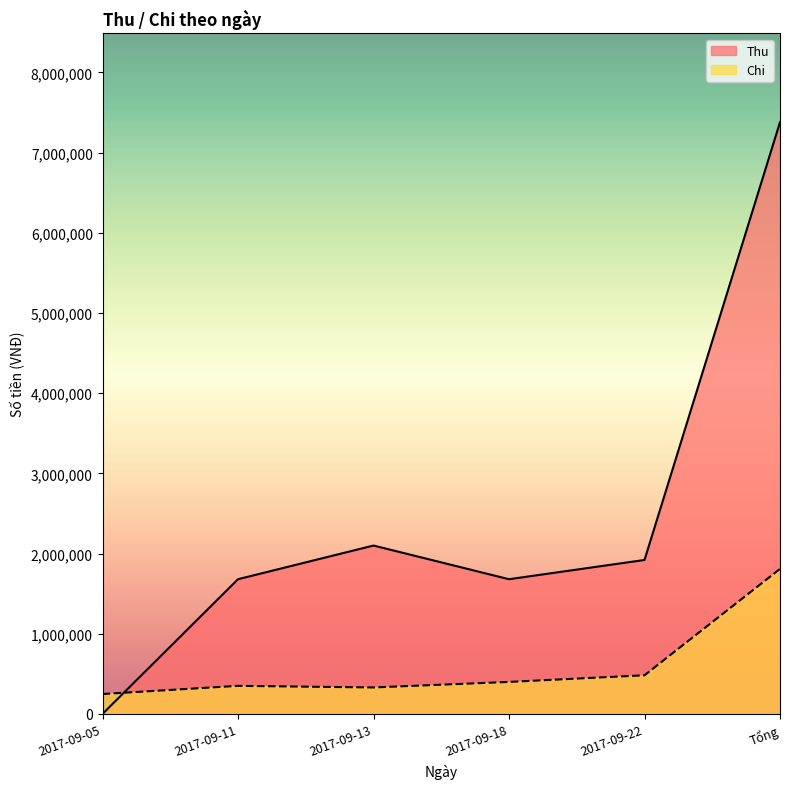

What are all the series names shown in the legend?

Thu, Chi